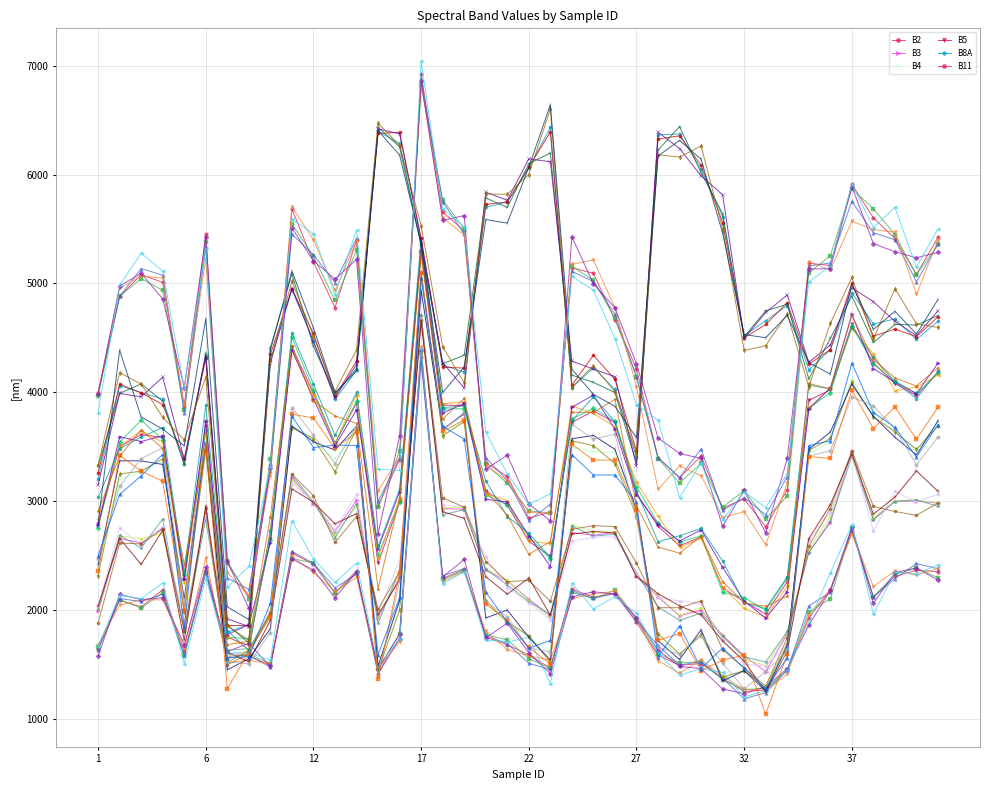

What is the value of the B8A point at the 27th from the left?

6364.4